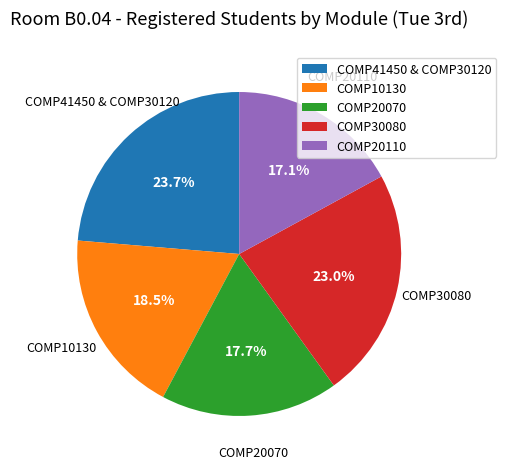

Which category has the smallest portion of the pie?

COMP20110